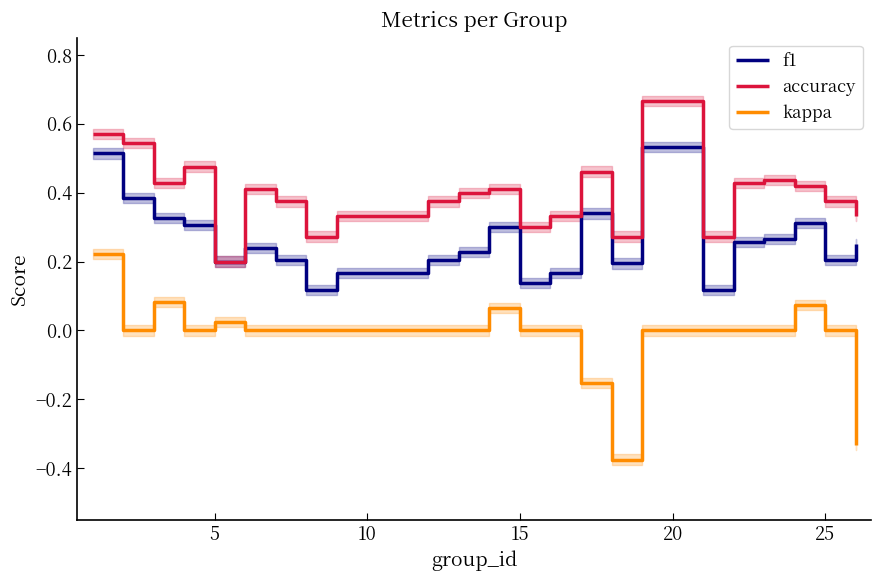

True or false: f1 and kappa intersect in this chart.

False